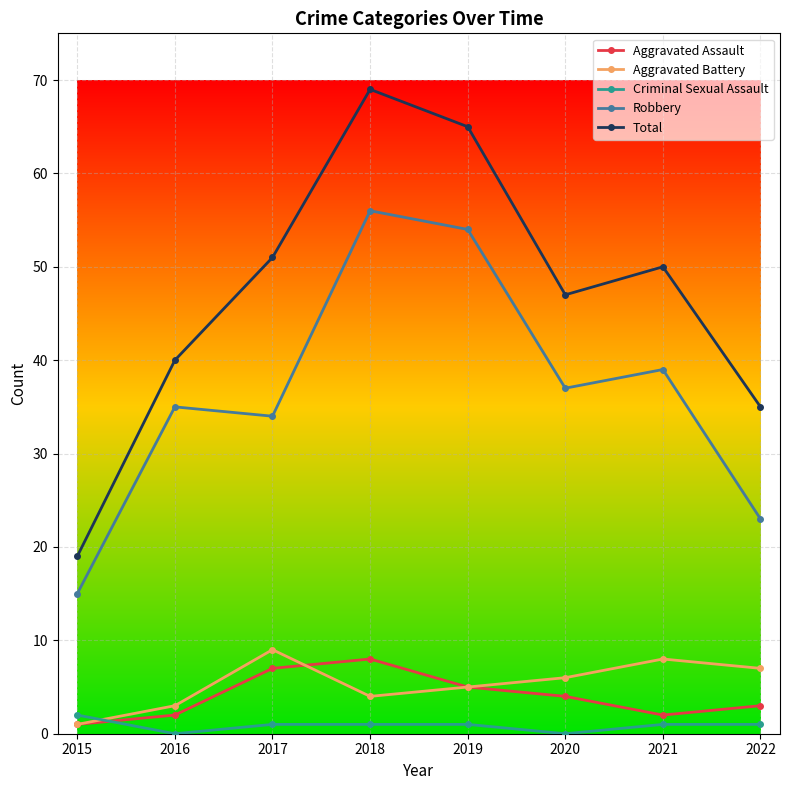

How many data points does each series have?

8